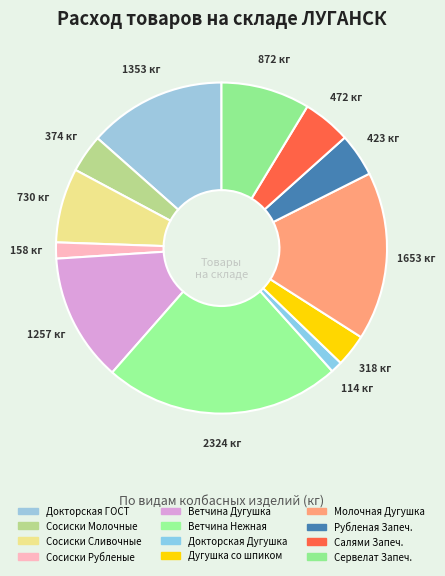

Which category has the biggest portion of the pie?

Ветчина Нежная